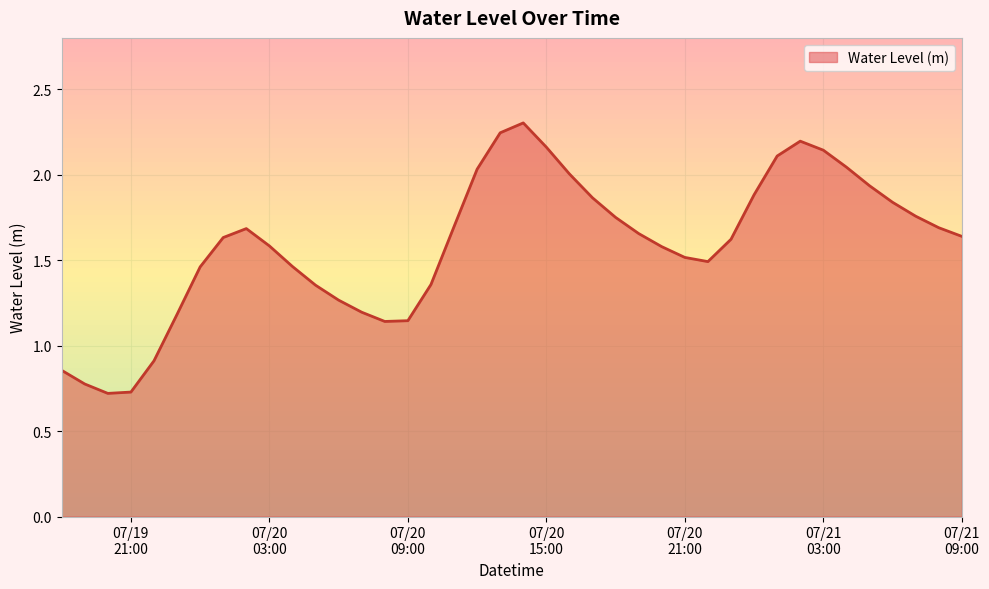

What is the greatest value displayed?

2.3